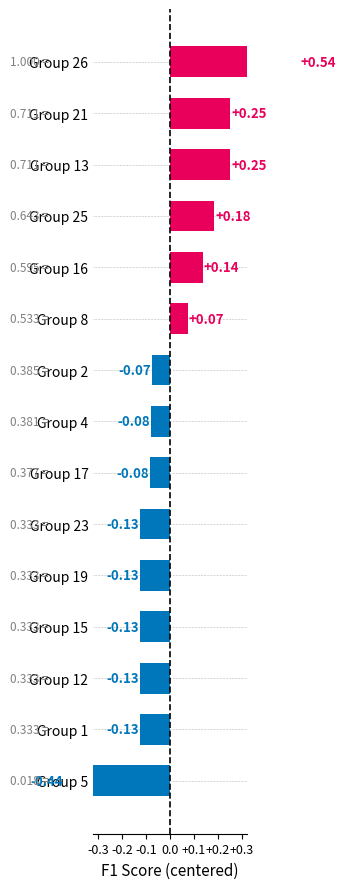

What is the sum of all values?

0.1